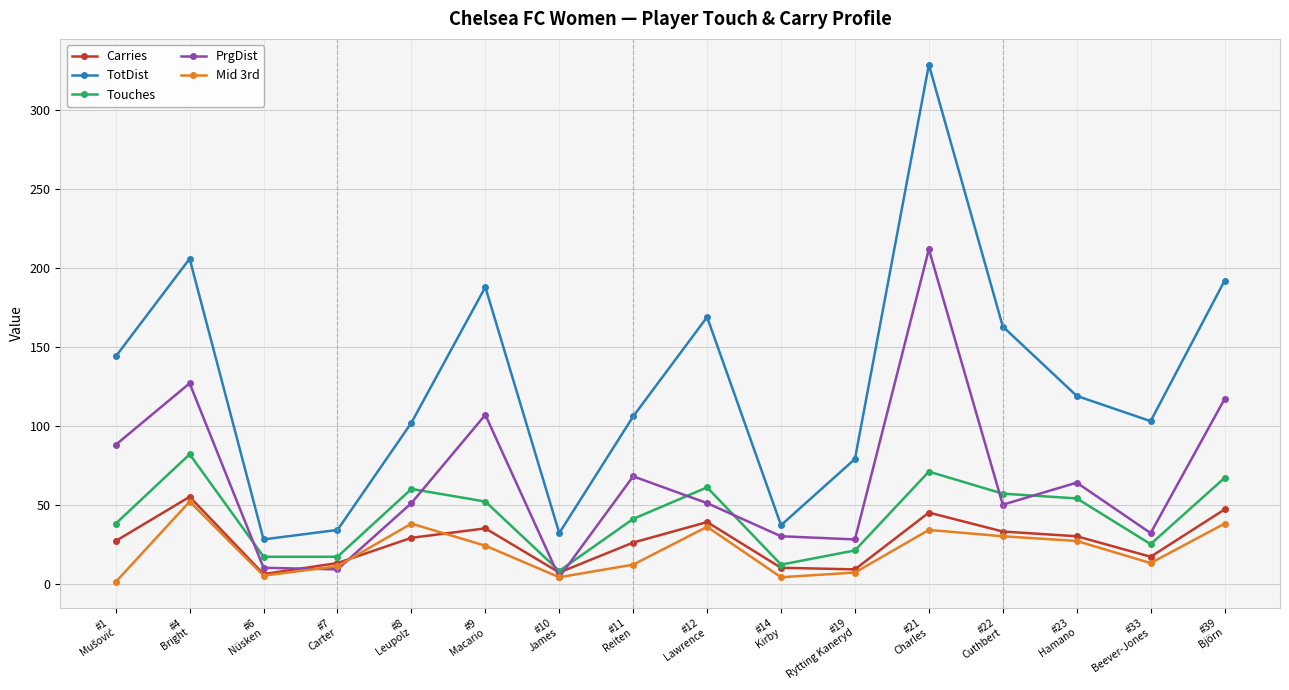

True or false: TotDist has more than 2 interior local peaks.

True